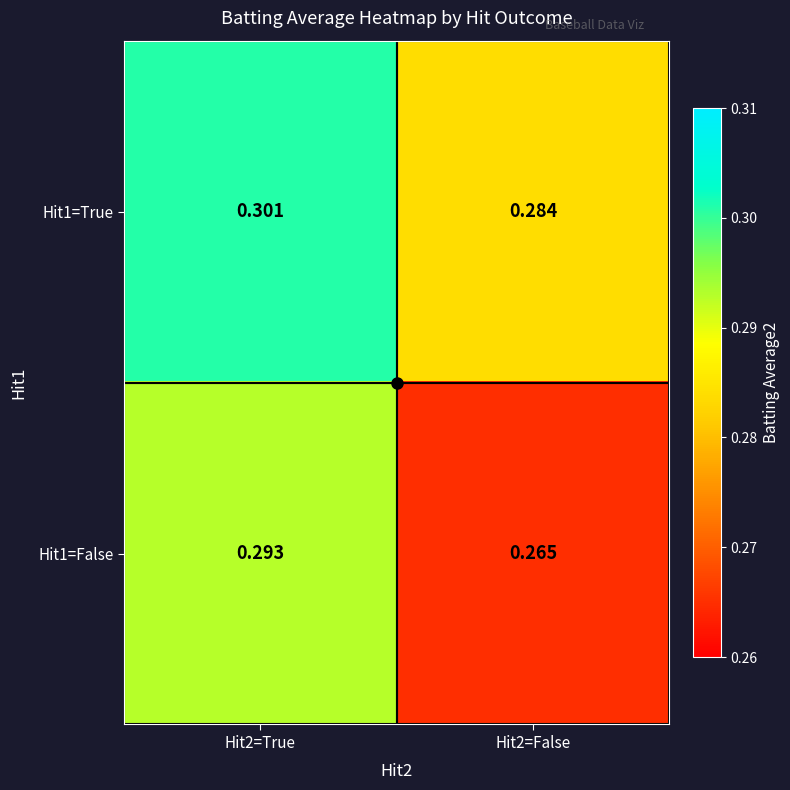

Which series has the widest spread of values?

Hit1=False